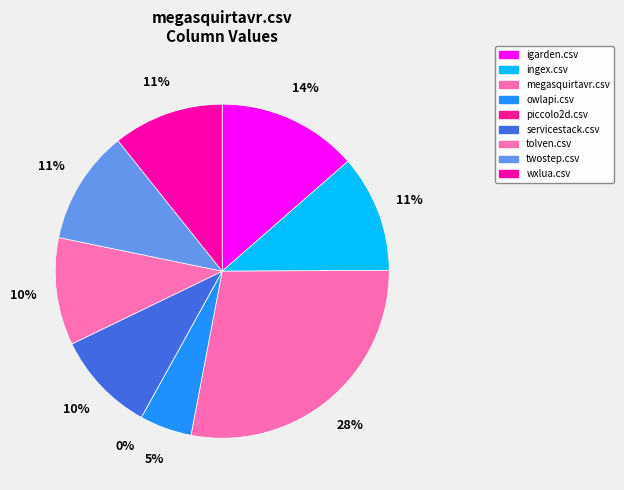

Combined, what portion of the pie is igarden.csv and owlapi.csv?

18.6%